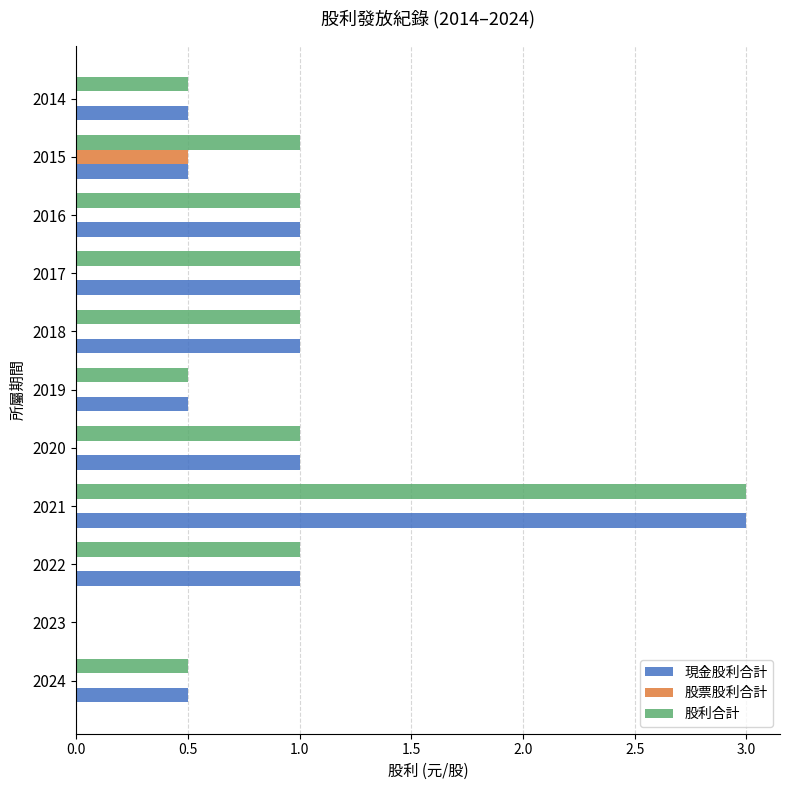

What is the sum of the 現金股利合計 values at 2015 and 2016?

1.5